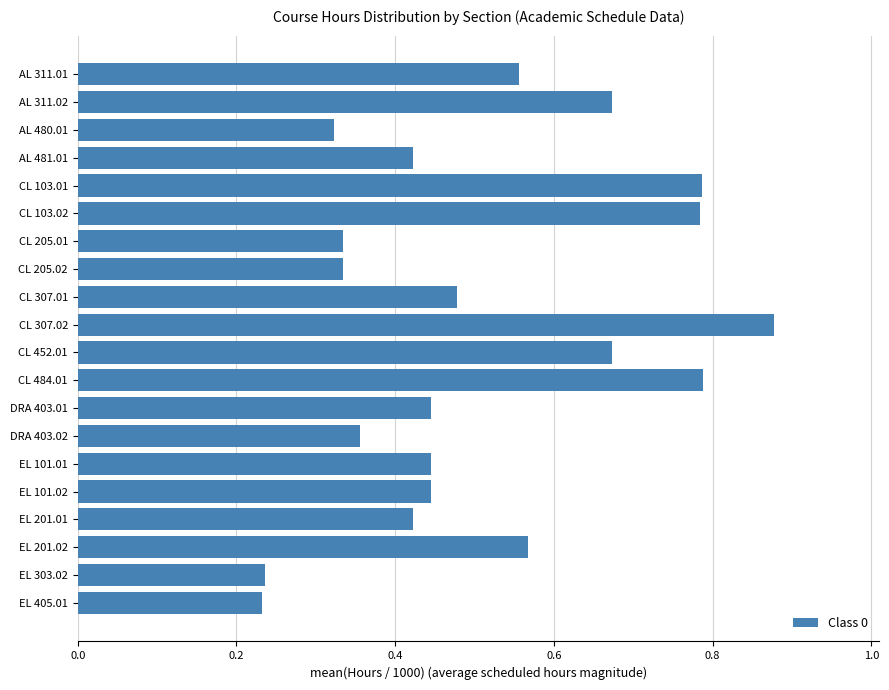

How many values are between 0 and 1?

20